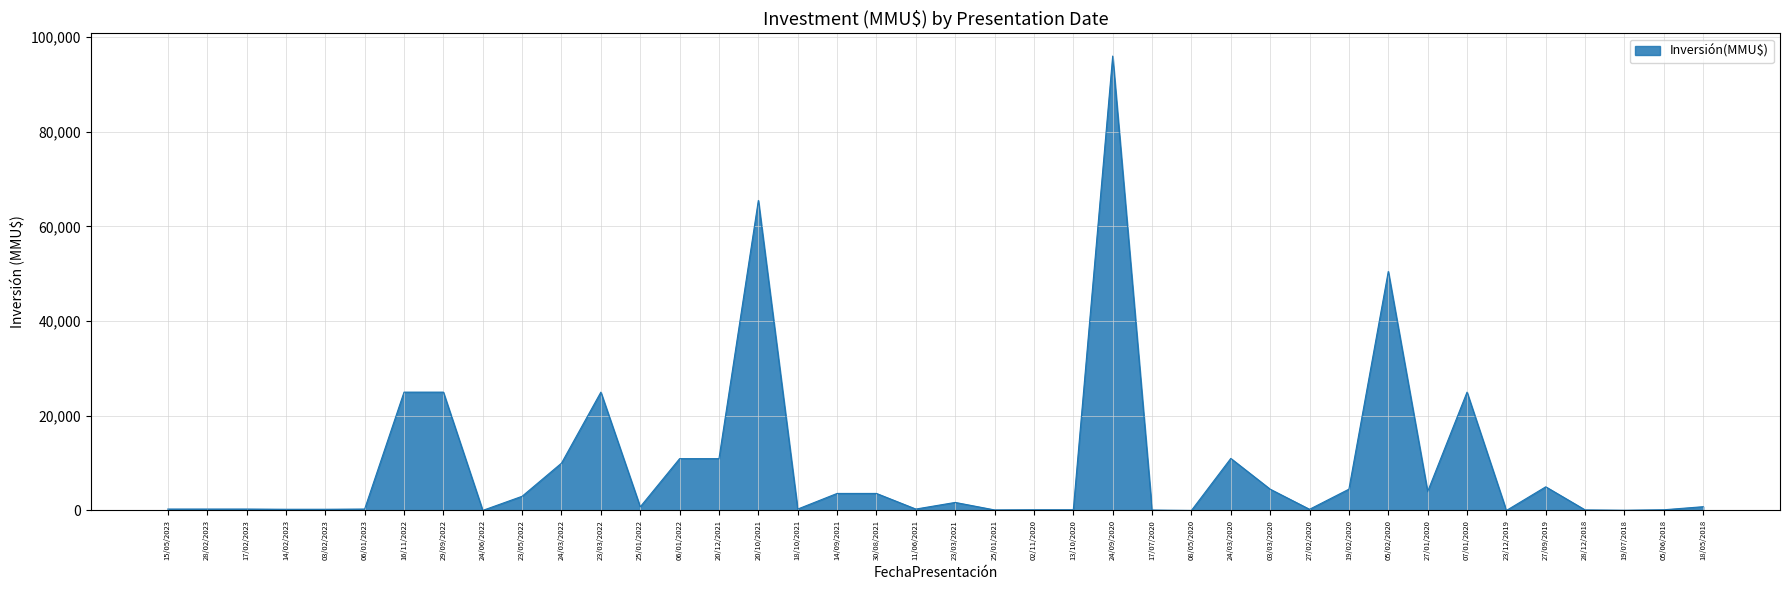

How many lines are shown in the chart?

1